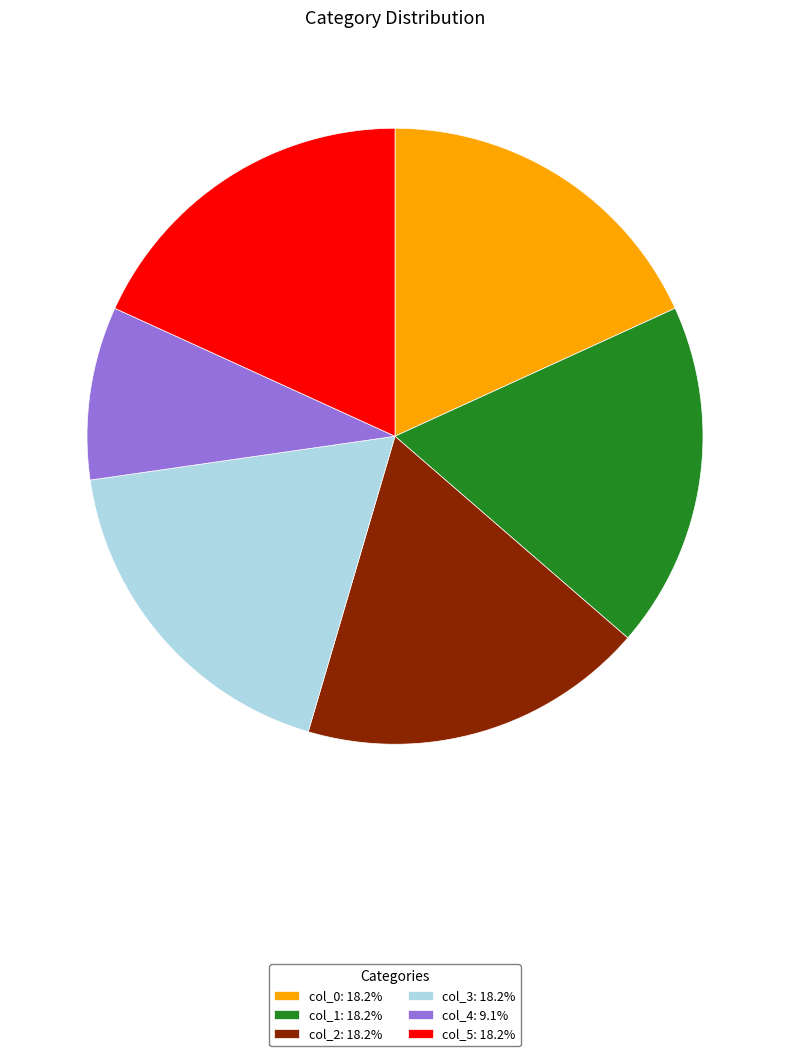

True or false: col_5 accounts for 18% of the total.

True